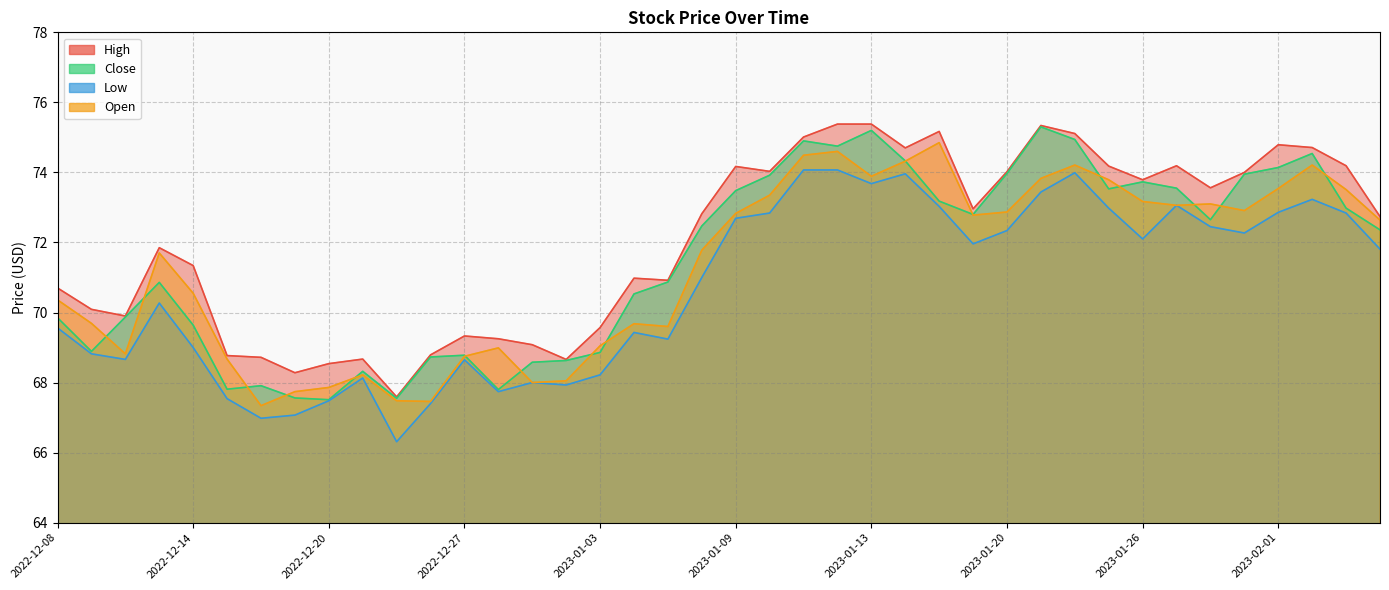

What is the greatest value displayed?

75.4